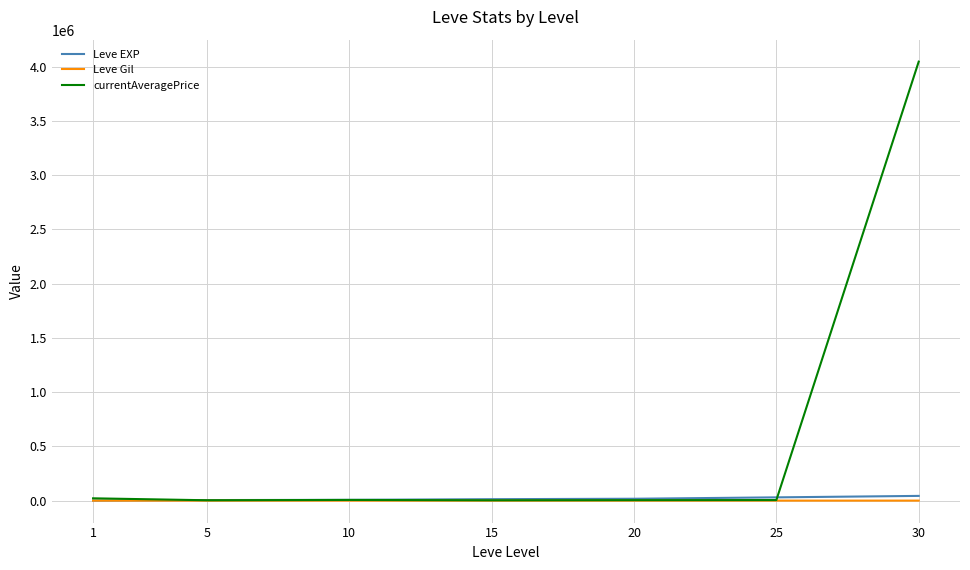

Is it true that Leve Gil equals 214.2 at 20?

True